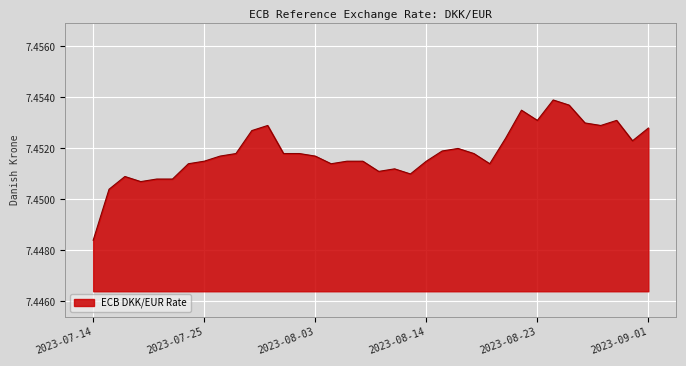

Rank the categories by value from lowest to highest.

2023-07-14, 2023-07-17, 2023-07-19, 2023-07-21, 2023-07-20, 2023-07-18, 2023-08-11, 2023-08-09, 2023-08-10, 2023-08-18, 2023-08-04, 2023-07-24, 2023-08-14, 2023-08-08, 2023-08-07, 2023-07-25, 2023-08-03, 2023-07-26, 2023-08-17, 2023-08-02, 2023-08-01, 2023-07-27, 2023-08-15, 2023-08-16, 2023-08-31, 2023-08-21, 2023-07-28, 2023-09-01, 2023-08-29, 2023-07-31, 2023-08-28, 2023-08-30, 2023-08-23, 2023-08-22, 2023-08-25, 2023-08-24